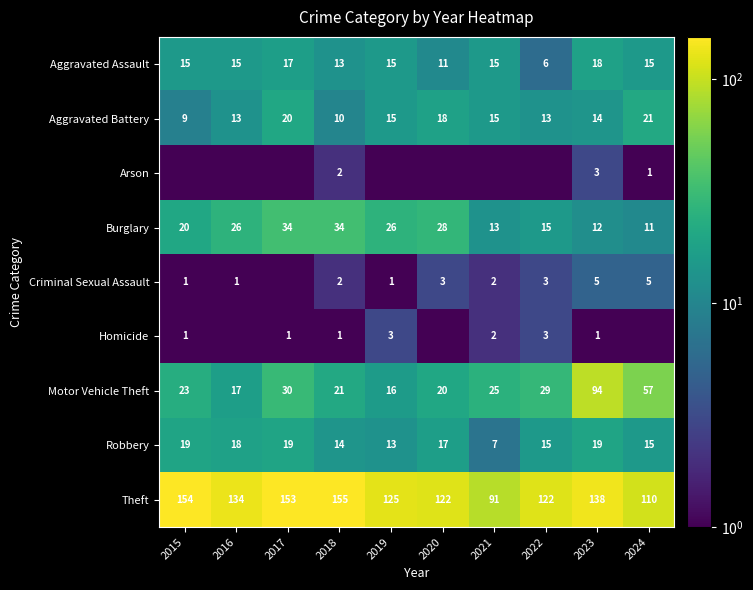

Is the value of Robbery at 2016 greater than the value of Arson at 2024?

Yes